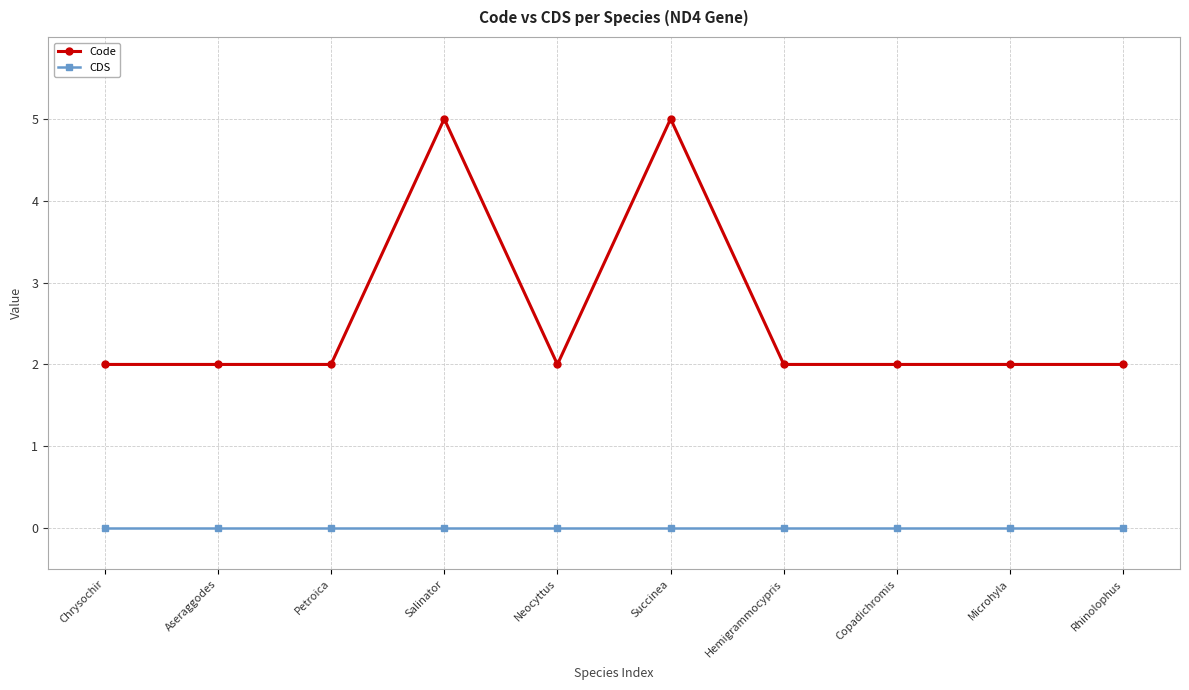

What is the sum of all Code values?

26